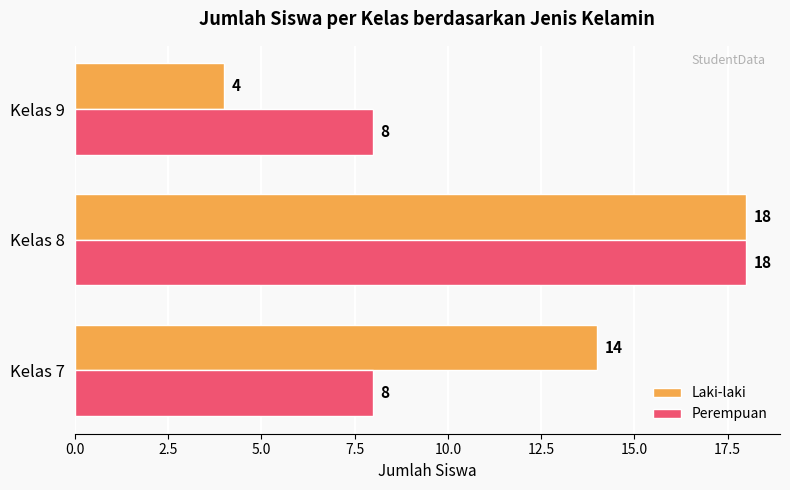

Count the Laki-laki values in the range 4 to 18.

3